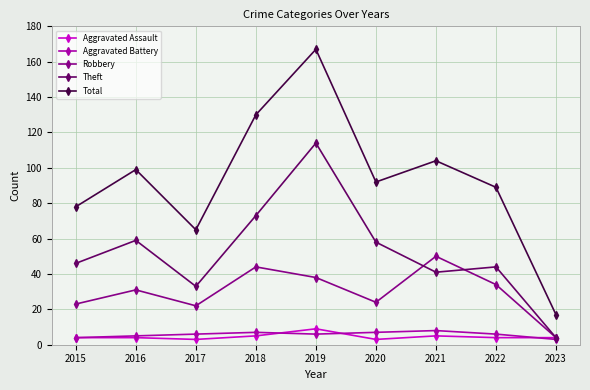

What is the value of the Robbery point at the 1st from the left?

23